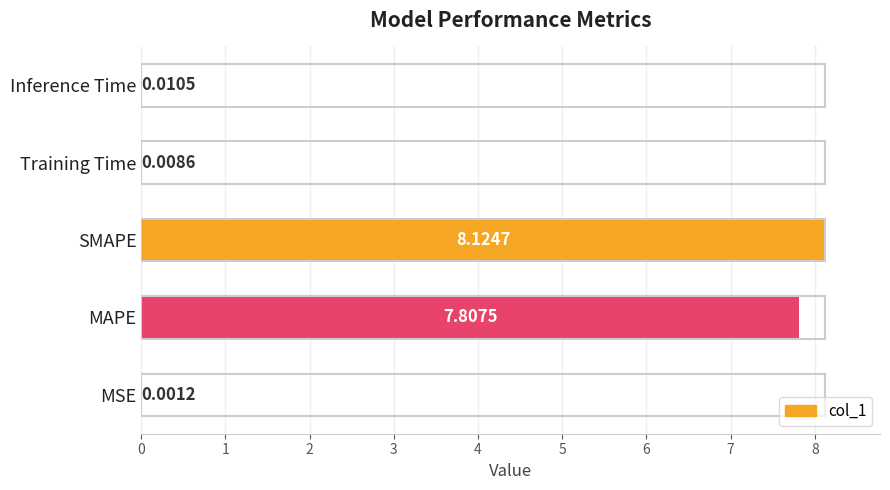

What is the change in value from MAPE to Training Time?

-7.8